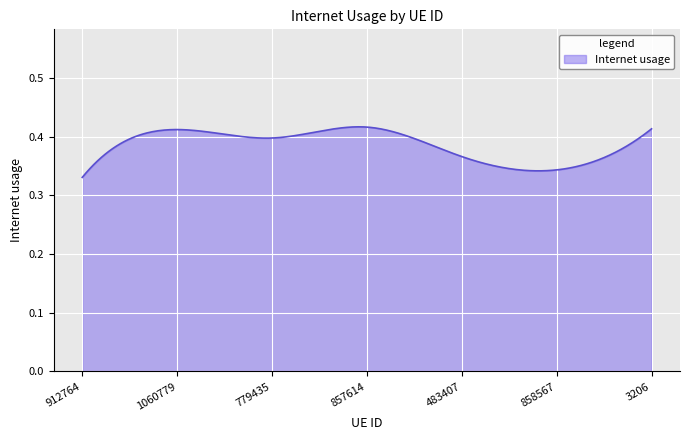

Does the chart display data point markers on the line(s)?

No